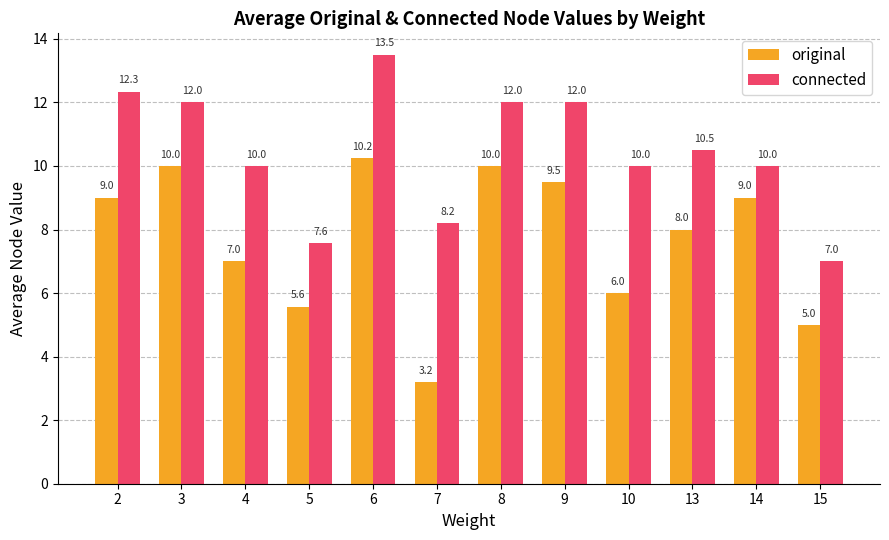

What is the sum of the original values at 13 and 8?

18.0